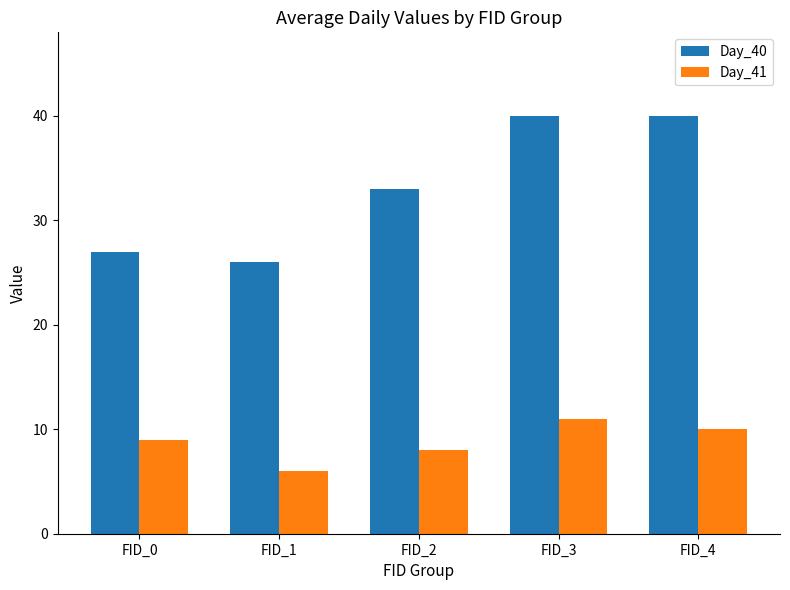

The value of Day_41 at FID_4 is 10. True or false?

True